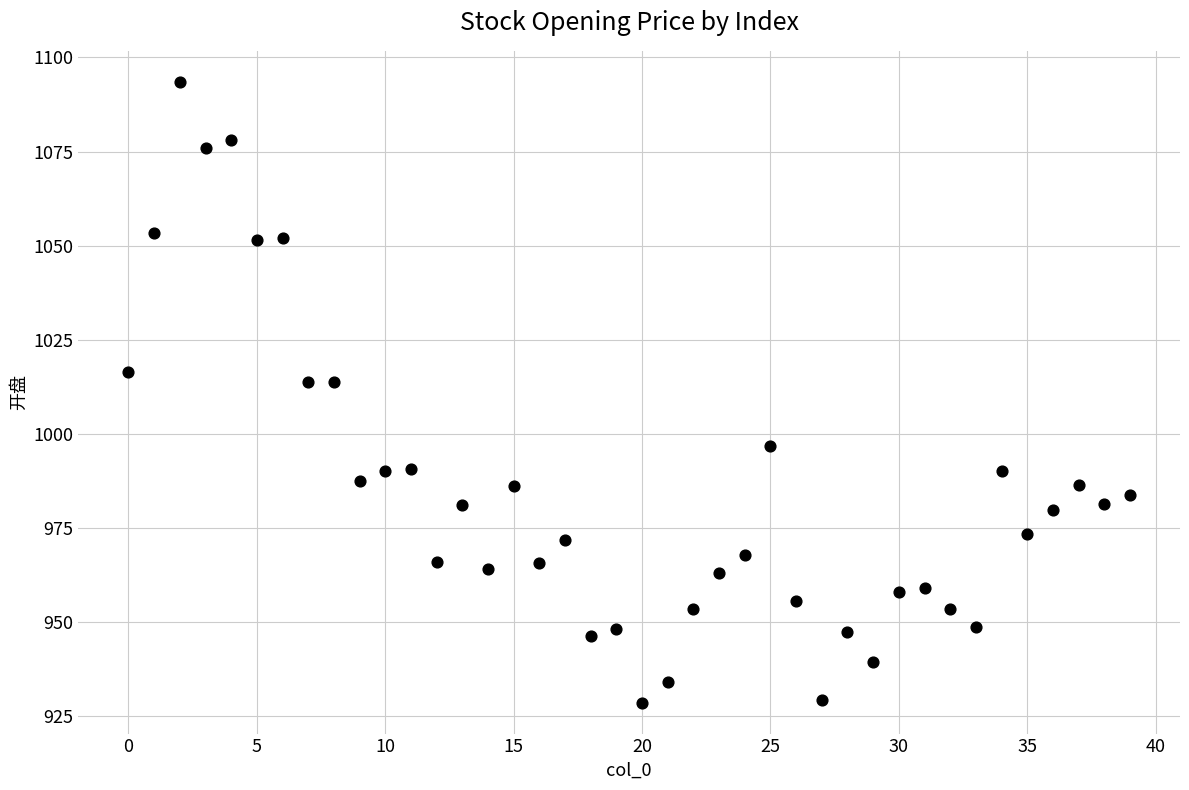

What is the range of Y values (max minus min)?

164.8